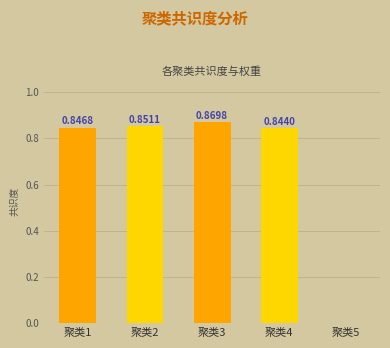

How many data points does each series have?

5